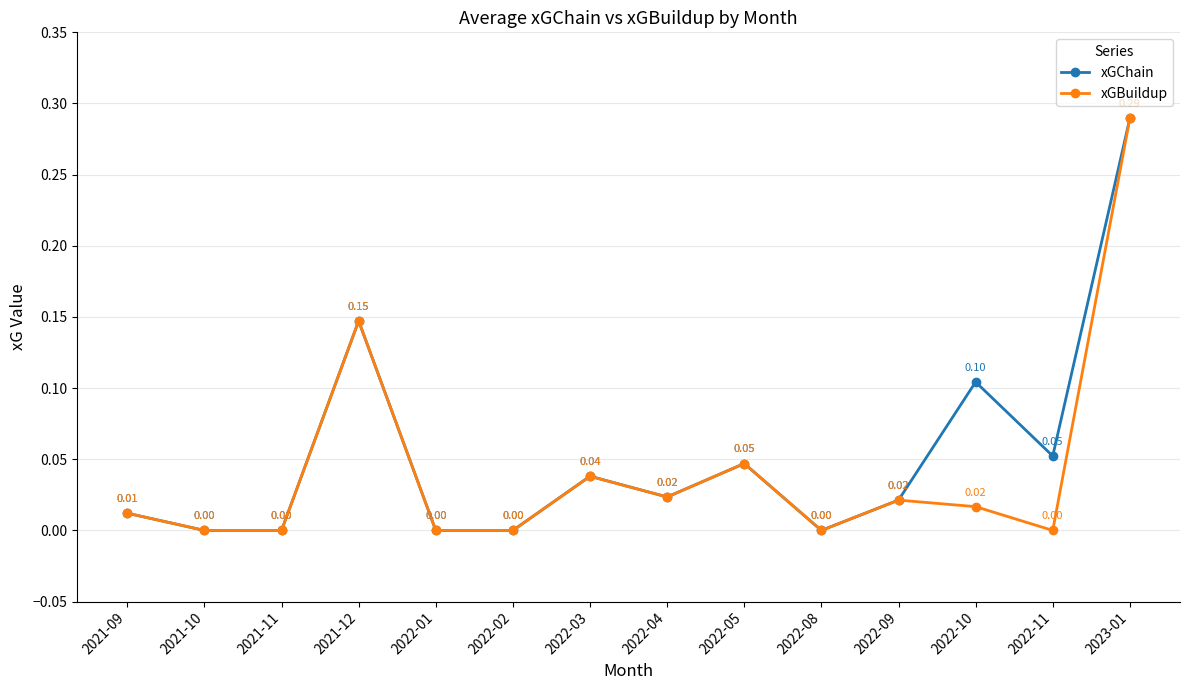

Is the value of xGChain at 2022-09 greater than the value of xGBuildup at 2021-10?

Yes